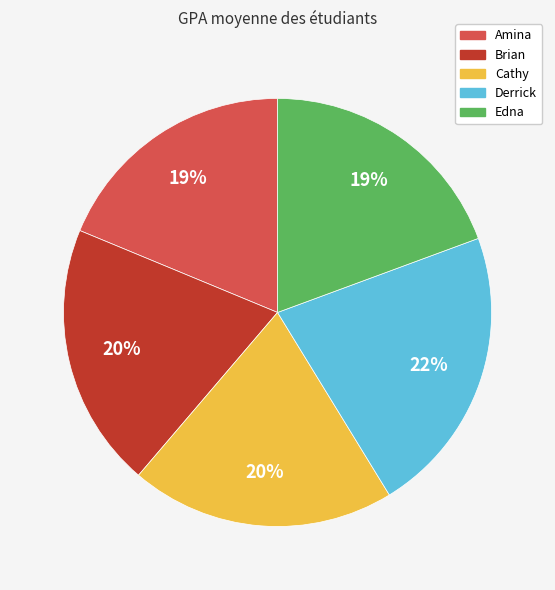

Which category has the biggest portion of the pie?

Derrick